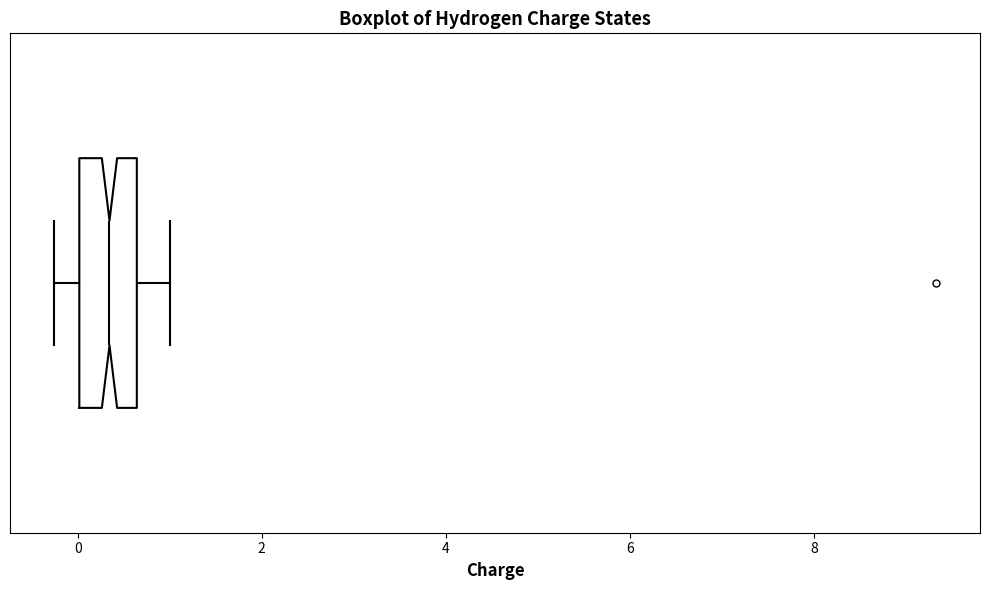

Transcribe this box plot: give where the median line is, the range the box spans, and where the two whiskers end, as read against the x-axis. The values are not printed on the chart, so give them approximately, as read against the axis.

median 0.4, box 0.0 to 0.6, whiskers -0.2 to 1.0